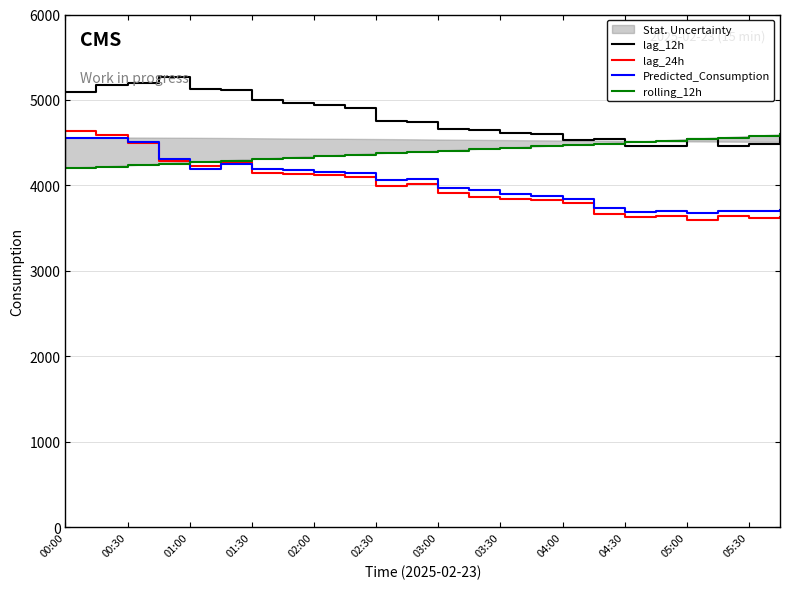

True or false: lag_12h and lag_24h cross at least once.

False